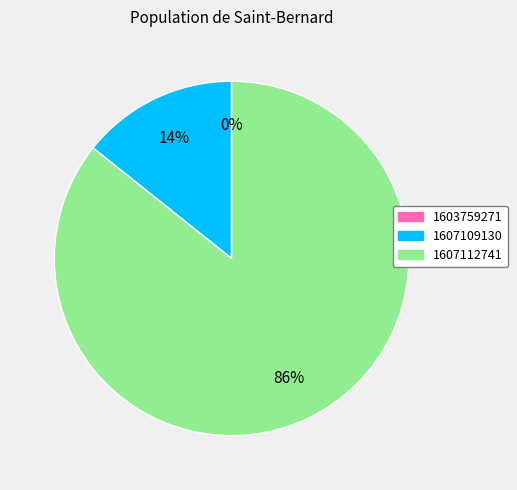

What percentage is the 1607109130 slice, to the nearest percent?

14%